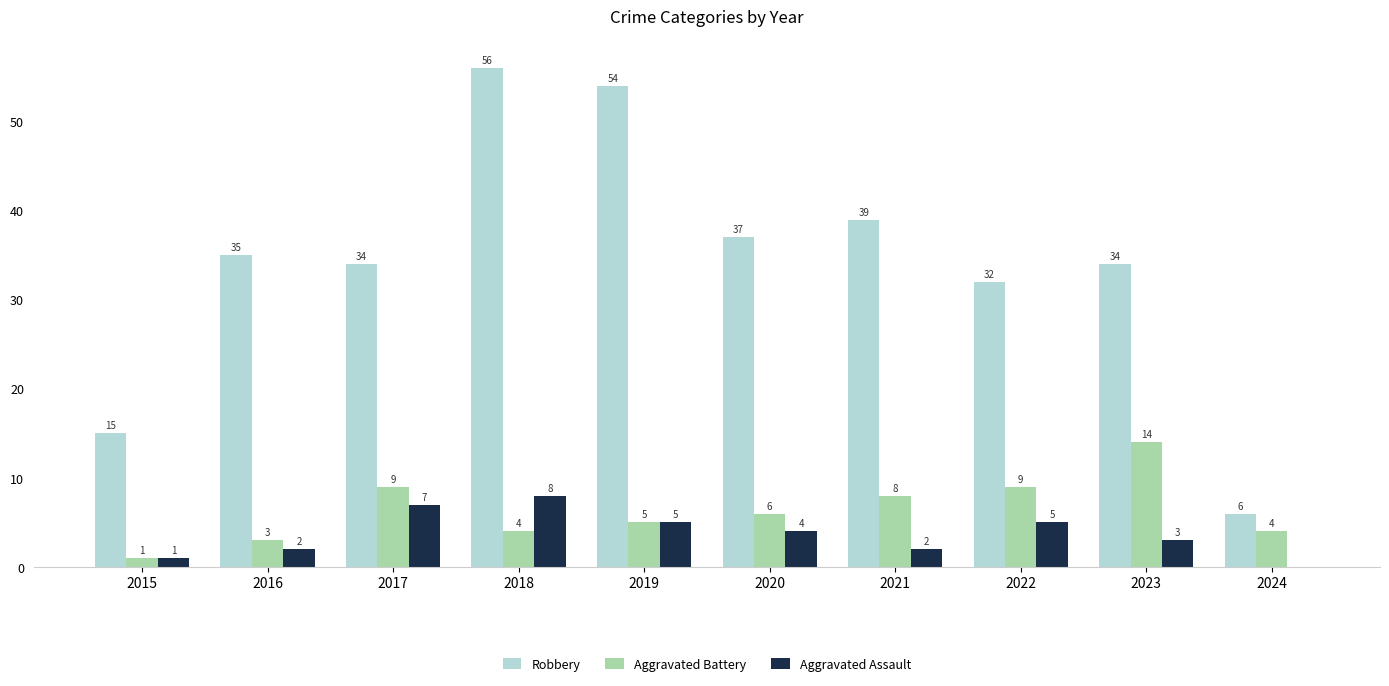

Between 2019 and 2020, which series saw the biggest shift?

Robbery